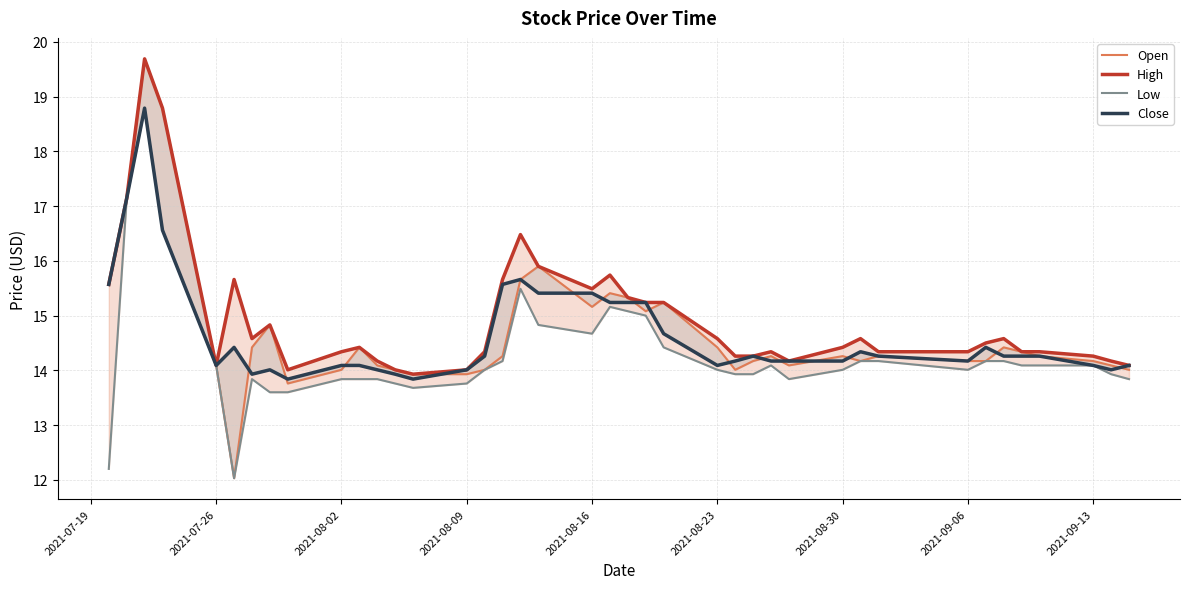

Reading left to right, list all the values displayed in this chart.

Open: 15.6	17.1	19.7	18.8	14.1	12.0	14.4	14.8	13.8	14.0	14.4	14.1	14.0	13.9	13.9	14.0	14.3	15.7	15.9	15.2	15.4	15.3	15.1	15.2	14.4	14.0	14.2	14.3	14.1	14.3	14.2	14.3	14.2	14.2	14.4	14.3	14.3	14.2	14.1	14.0
High: 15.6	17.1	19.7	18.8	14.1	15.7	14.6	14.8	14.0	14.3	14.4	14.2	14.0	13.9	14.0	14.3	15.7	16.5	15.9	15.5	15.7	15.3	15.2	15.2	14.6	14.3	14.3	14.3	14.2	14.4	14.6	14.3	14.3	14.5	14.6	14.3	14.3	14.3	14.2	14.1
Low: 12.2	17.1	18.8	16.6	14.1	12.0	13.8	13.6	13.6	13.8	13.8	13.8	13.8	13.7	13.8	14.0	14.2	15.5	14.8	14.7	15.2	15.1	15.0	14.4	14.0	13.9	13.9	14.1	13.8	14.0	14.2	14.2	14.0	14.2	14.2	14.1	14.1	14.1	13.9	13.8
Close: 15.6	17.1	18.8	16.6	14.1	14.4	13.9	14.0	13.8	14.1	14.1	14.0	13.9	13.8	14.0	14.3	15.6	15.7	15.4	15.4	15.2	15.2	15.2	14.7	14.1	14.2	14.3	14.2	14.2	14.2	14.3	14.3	14.2	14.4	14.3	14.3	14.3	14.1	14.0	14.1